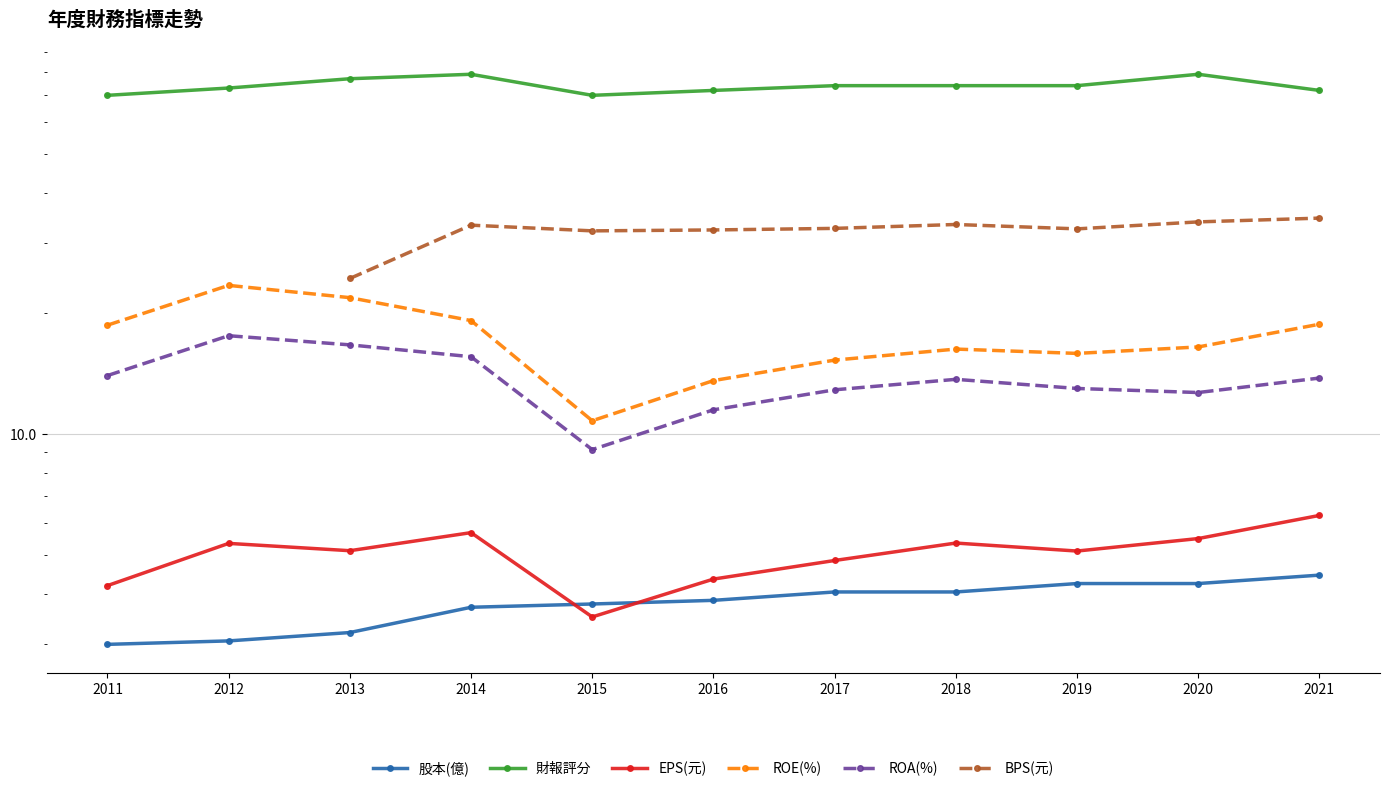

What is the total value across all series at 2012?

122.5